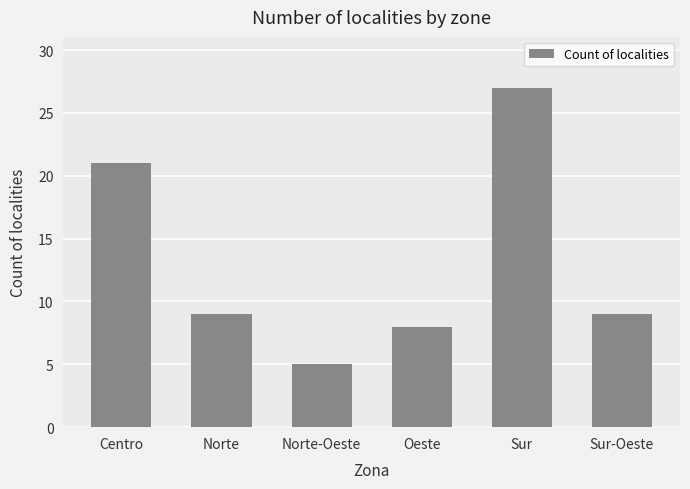

What is the change in value from Norte-Oeste to Oeste?

+3